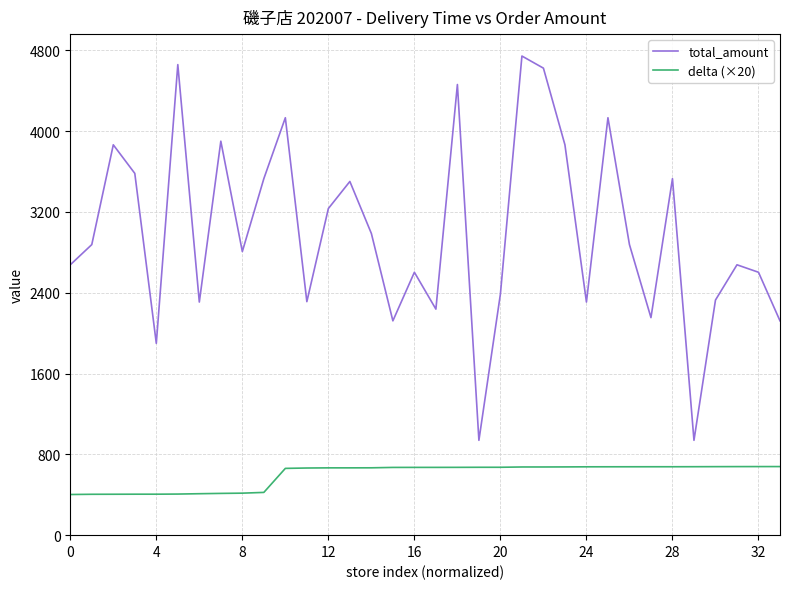

What is the maximum value for delta (×20)?

679.1